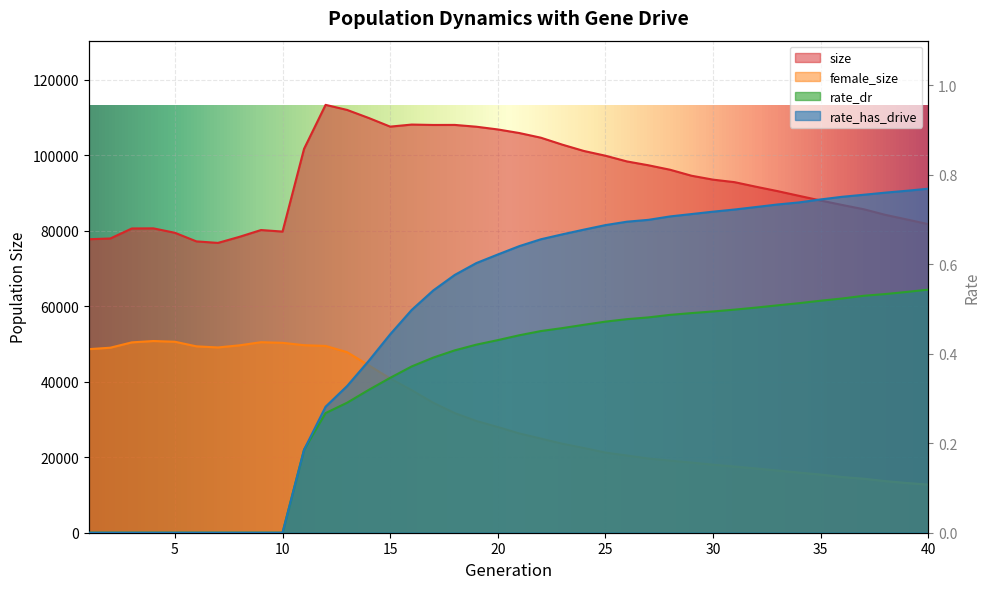

Reading right to left, extract all data points from this chart.

size: 81747.0	82993.0	84216.0	85700.0	86831.0	88009.0	89246.0	90496.0	91659.0	92873.0	93542.0	94577.0	96169.0	97345.0	98366.0	99882.0	101136.0	102807.0	104655.0	105889.0	106843.0	107568.0	108043.0	108030.0	108134.0	107590.0	109886.0	112012.0	113358.0	101716.0	79784.0	80192.0	78396.0	76784.0	77183.0	79466.0	80638.0	80607.0	77954.0	77756.0
female_size: 12746.0	13170.0	13669.0	14303.0	14748.0	15404.0	15915.0	16465.0	17013.0	17532.0	18030.0	18582.0	19107.0	19668.0	20453.0	21236.0	22449.0	23577.0	24946.0	26308.0	28005.0	29618.0	31692.0	34445.0	37768.0	40875.0	44369.0	47836.0	49483.0	49683.0	50313.0	50474.0	49649.0	49086.0	49378.0	50598.0	50788.0	50431.0	49016.0	48634.0
rate_dr: 0.5	0.5	0.5	0.5	0.5	0.5	0.5	0.5	0.5	0.5	0.5	0.5	0.5	0.5	0.5	0.5	0.5	0.5	0.5	0.4	0.4	0.4	0.4	0.4	0.4	0.3	0.3	0.3	0.3	0.2	0.0	0.0	0.0	0.0	0.0	0.0	0.0	0.0	0.0	0.0
rate_has_drive: 0.8	0.8	0.8	0.8	0.8	0.7	0.7	0.7	0.7	0.7	0.7	0.7	0.7	0.7	0.7	0.7	0.7	0.7	0.7	0.6	0.6	0.6	0.6	0.5	0.5	0.4	0.4	0.3	0.3	0.2	0.0	0.0	0.0	0.0	0.0	0.0	0.0	0.0	0.0	0.0